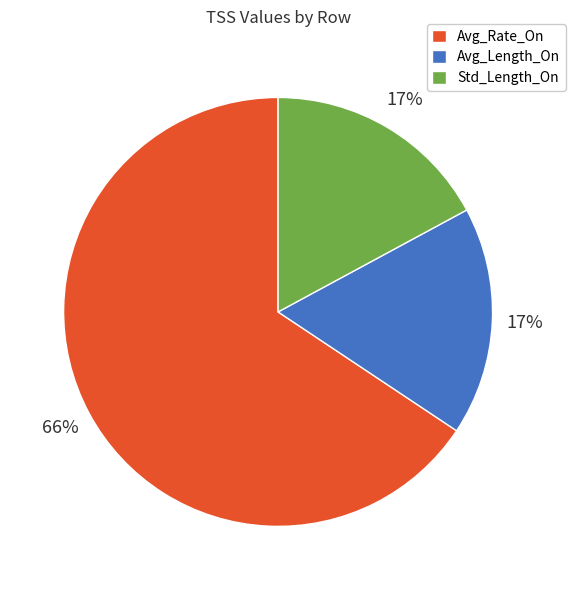

Is Avg_Rate_On the majority of the pie?

Yes